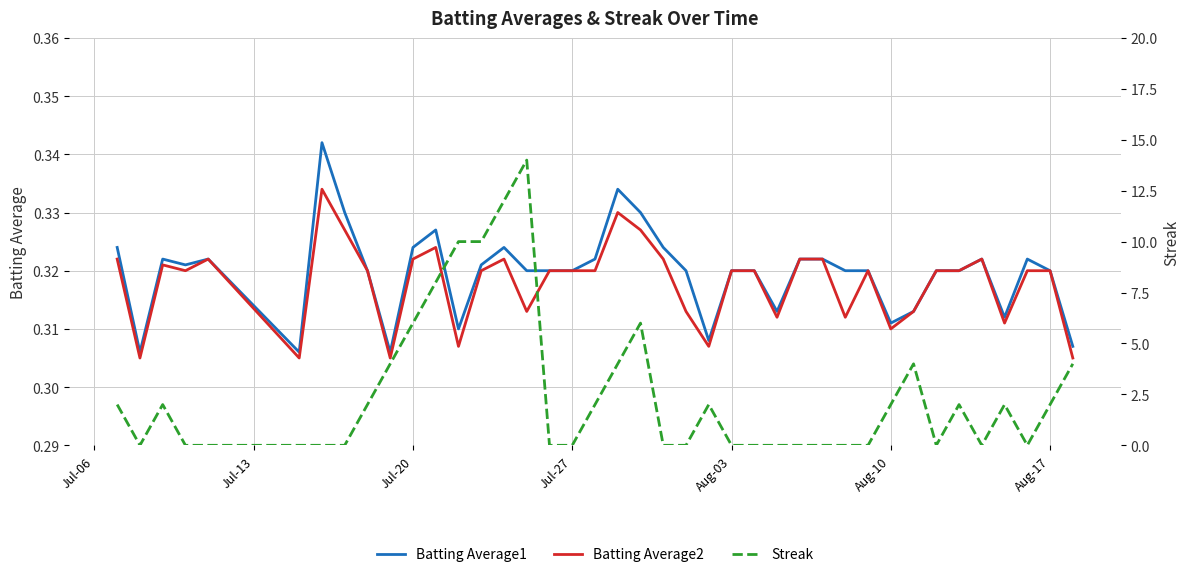

After their last crossing, which series has the higher values: Batting Average2 or Streak?

Streak